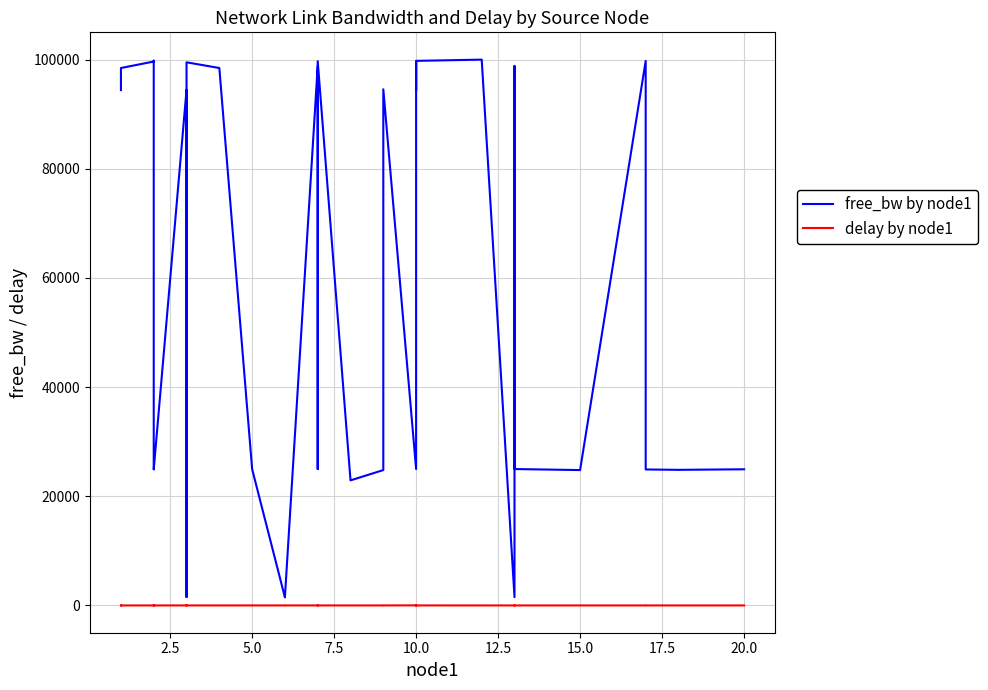

In delay by node1, how many points are lower than both neighbors (excluding endpoints)?

11